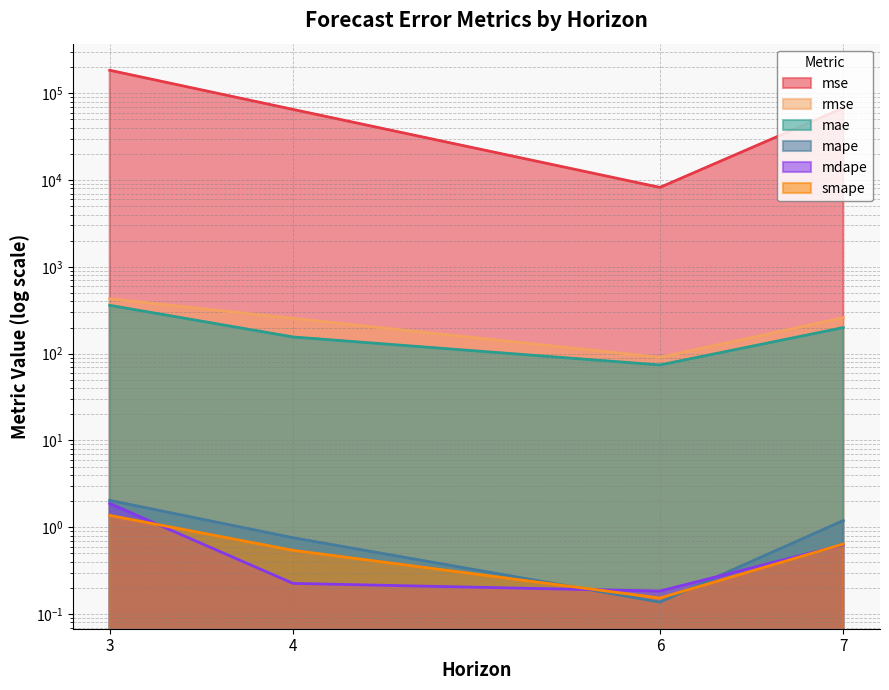

In mse, how many points are lower than both neighbors (excluding endpoints)?

1